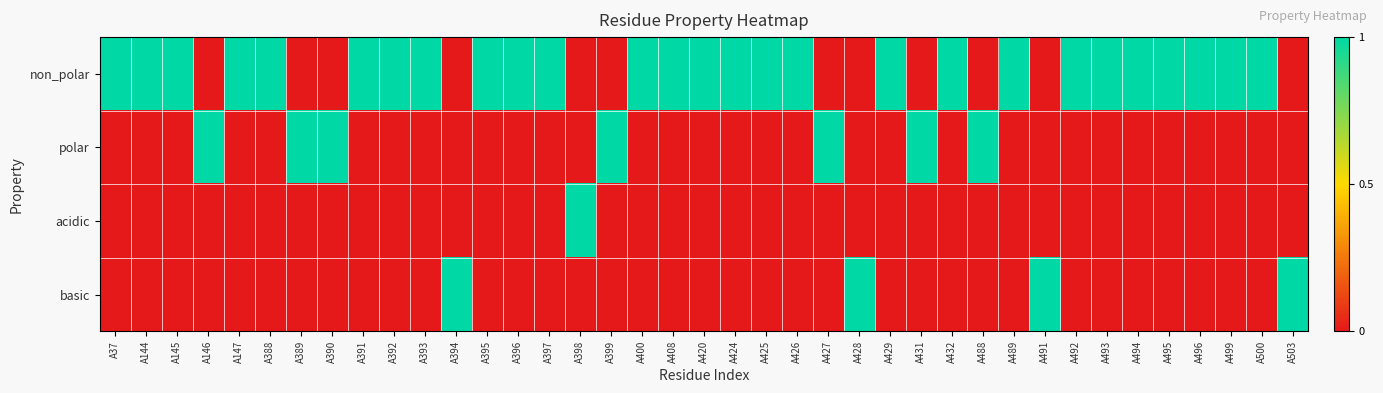

Reading left to right, transcribe all the data shown in this chart.

non_polar: A37=1	A144=1	A145=1	A146=0	A147=1	A388=1	A389=0	A390=0	A391=1	A392=1	A393=1	A394=0	A395=1	A396=1	A397=1	A398=0	A399=0	A400=1	A408=1	A420=1	A424=1	A425=1	A426=1	A427=0	A428=0	A429=1	A431=0	A432=1	A488=0	A489=1	A491=0	A492=1	A493=1	A494=1	A495=1	A496=1	A499=1	A500=1	A503=0
polar: A37=0	A144=0	A145=0	A146=1	A147=0	A388=0	A389=1	A390=1	A391=0	A392=0	A393=0	A394=0	A395=0	A396=0	A397=0	A398=0	A399=1	A400=0	A408=0	A420=0	A424=0	A425=0	A426=0	A427=1	A428=0	A429=0	A431=1	A432=0	A488=1	A489=0	A491=0	A492=0	A493=0	A494=0	A495=0	A496=0	A499=0	A500=0	A503=0
acidic: A37=0	A144=0	A145=0	A146=0	A147=0	A388=0	A389=0	A390=0	A391=0	A392=0	A393=0	A394=0	A395=0	A396=0	A397=0	A398=1	A399=0	A400=0	A408=0	A420=0	A424=0	A425=0	A426=0	A427=0	A428=0	A429=0	A431=0	A432=0	A488=0	A489=0	A491=0	A492=0	A493=0	A494=0	A495=0	A496=0	A499=0	A500=0	A503=0
basic: A37=0	A144=0	A145=0	A146=0	A147=0	A388=0	A389=0	A390=0	A391=0	A392=0	A393=0	A394=1	A395=0	A396=0	A397=0	A398=0	A399=0	A400=0	A408=0	A420=0	A424=0	A425=0	A426=0	A427=0	A428=1	A429=0	A431=0	A432=0	A488=0	A489=0	A491=1	A492=0	A493=0	A494=0	A495=0	A496=0	A499=0	A500=0	A503=1